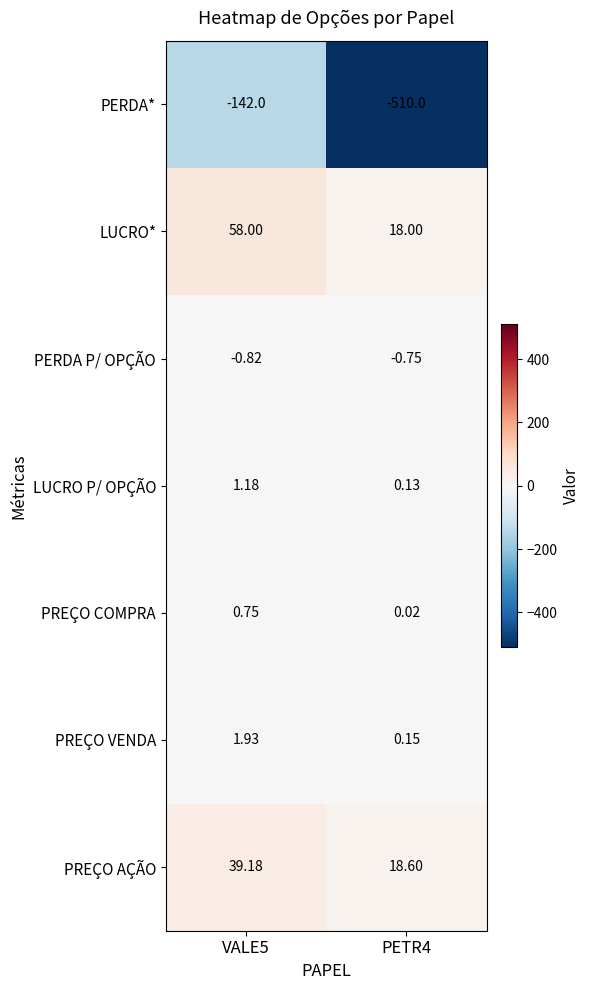

Which series changed the most between VALE5 and PETR4?

PERDA*